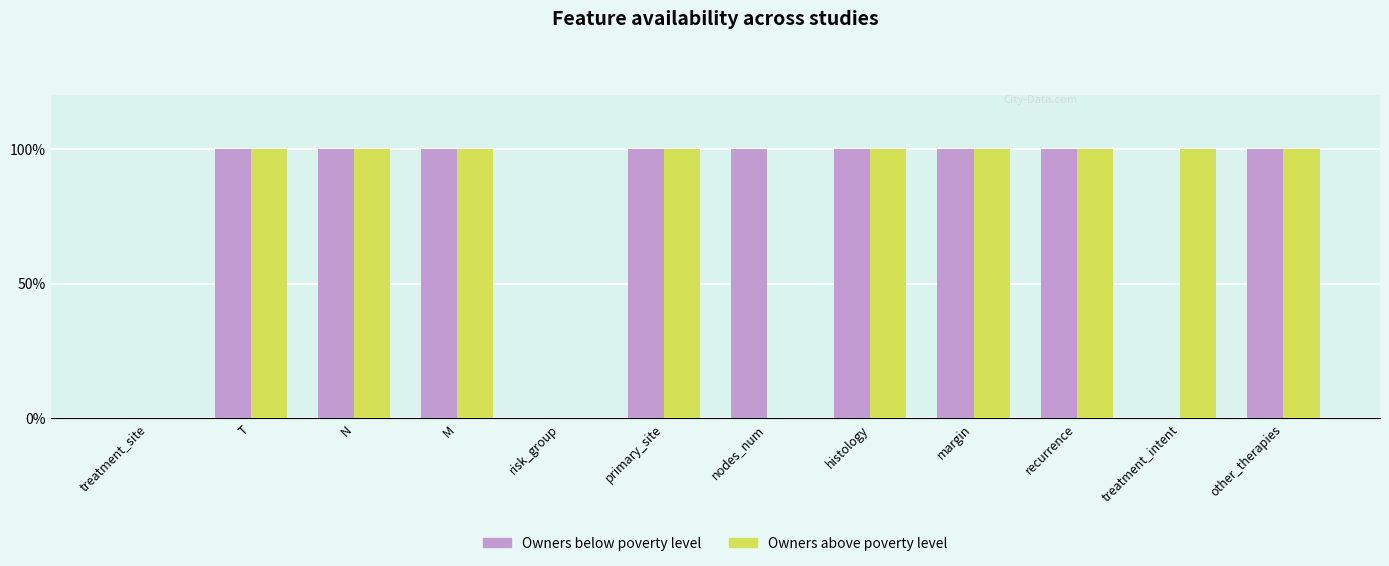

What are all the series names shown in the legend?

Owners below poverty level, Owners above poverty level